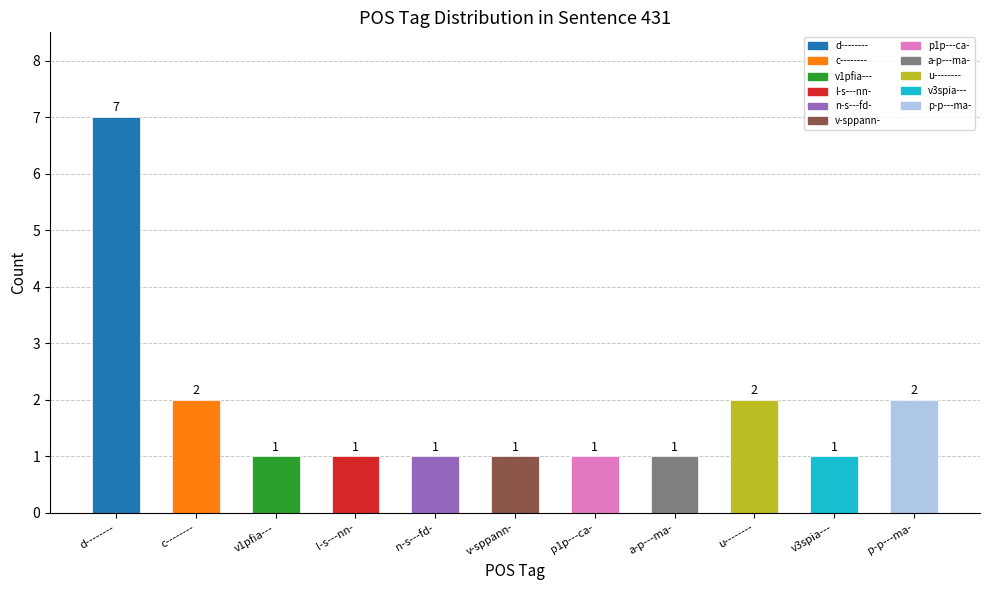

What is the sum of the values at p-p---ma- and v-sppann-?

3